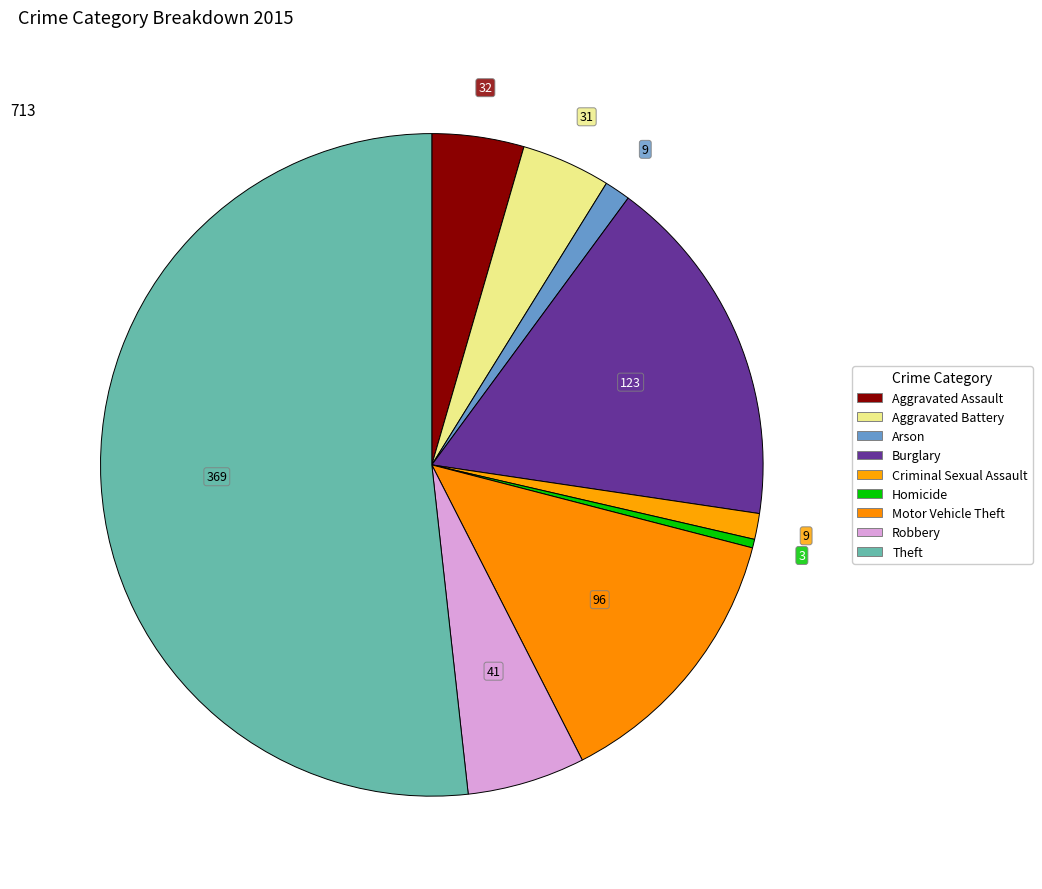

Between Theft and Arson, which is larger?

Theft